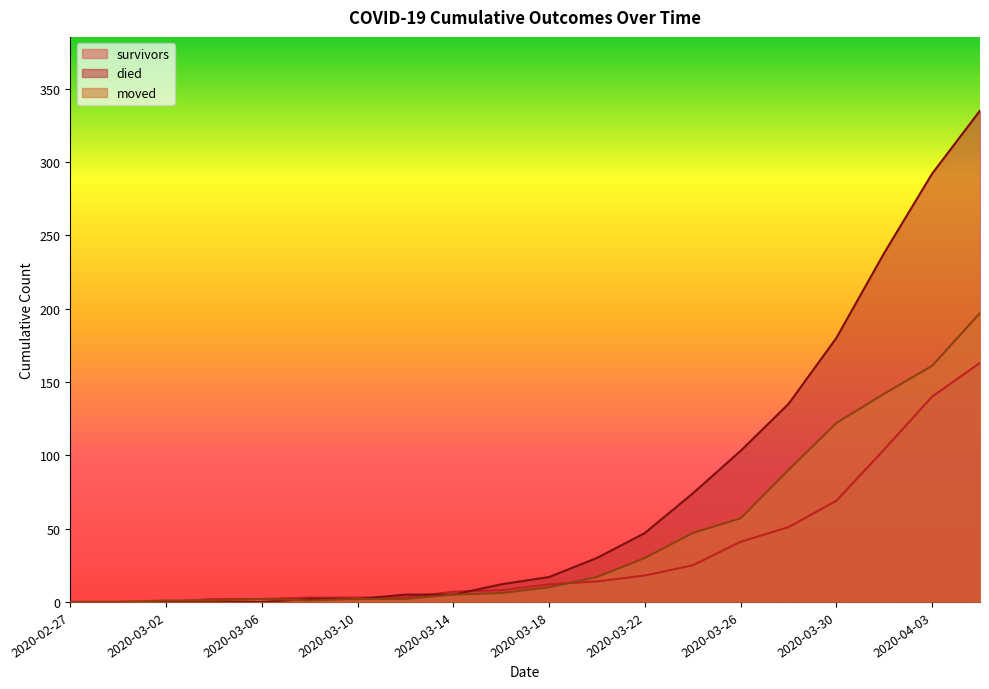

What is the value of the died point at the 8th from the left?

5